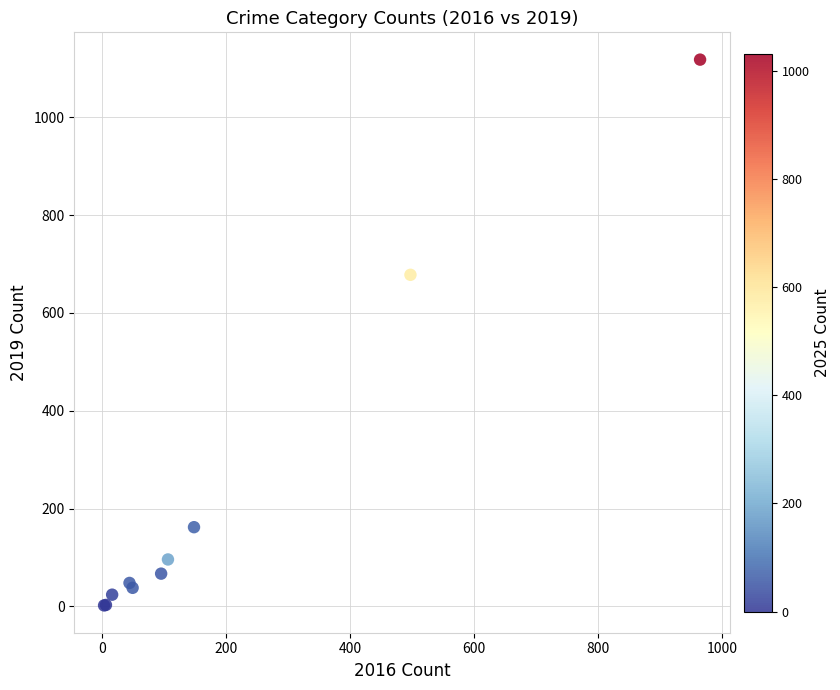

What Y value in the scatter plot is closest to 560?

678